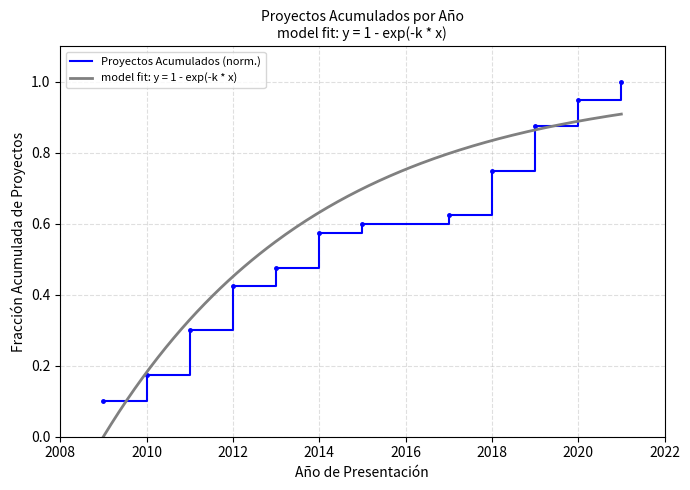

The Proyectos Acumulados (norm.) series shows 0.1 at 2010. True or false?

False